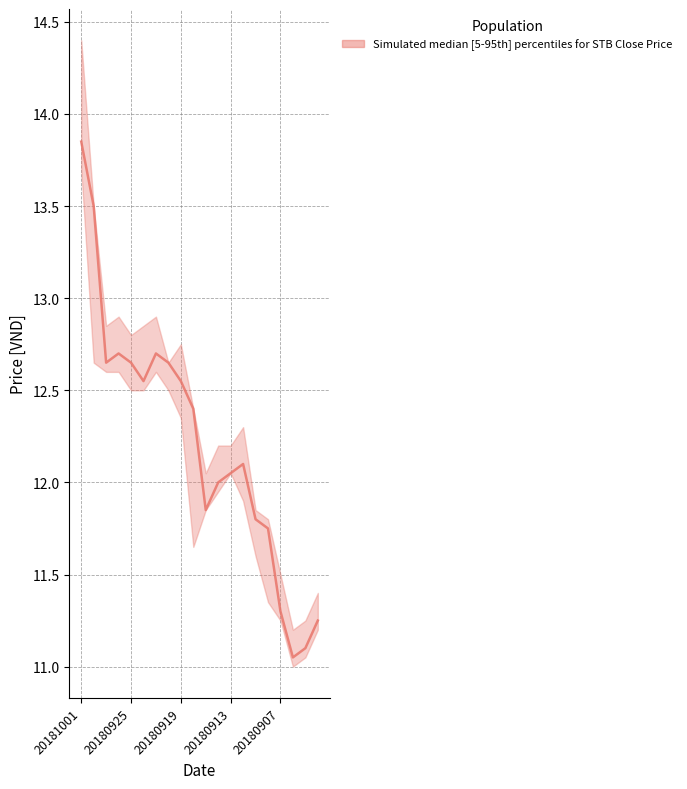

At which category does the chart reach its peak across all series?

20181001